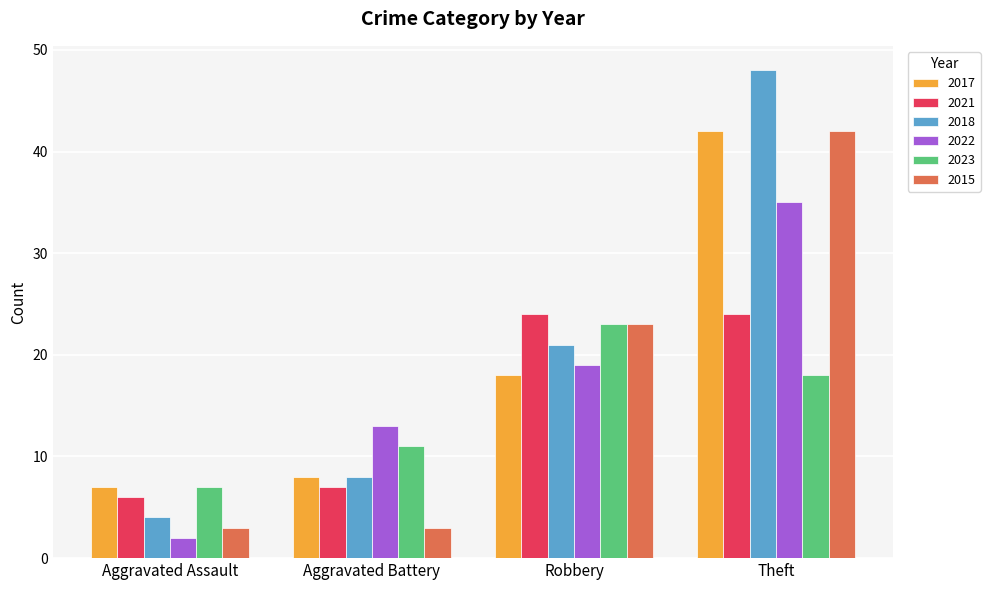

Count the 2022 values in the range 13 to 35.

3